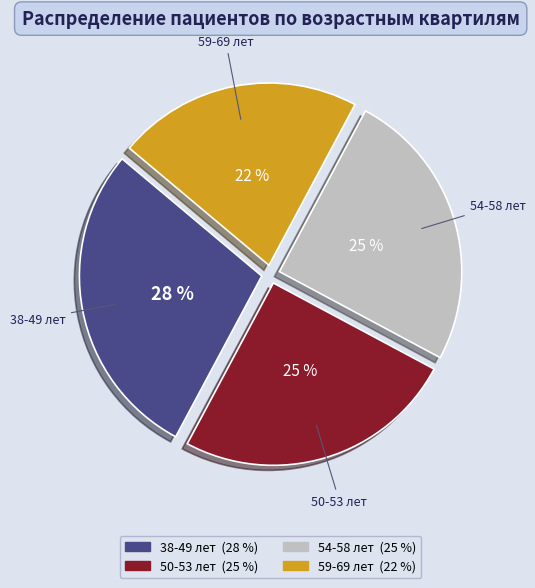

Is it true that 54-58 лет is 25% of the pie?

True